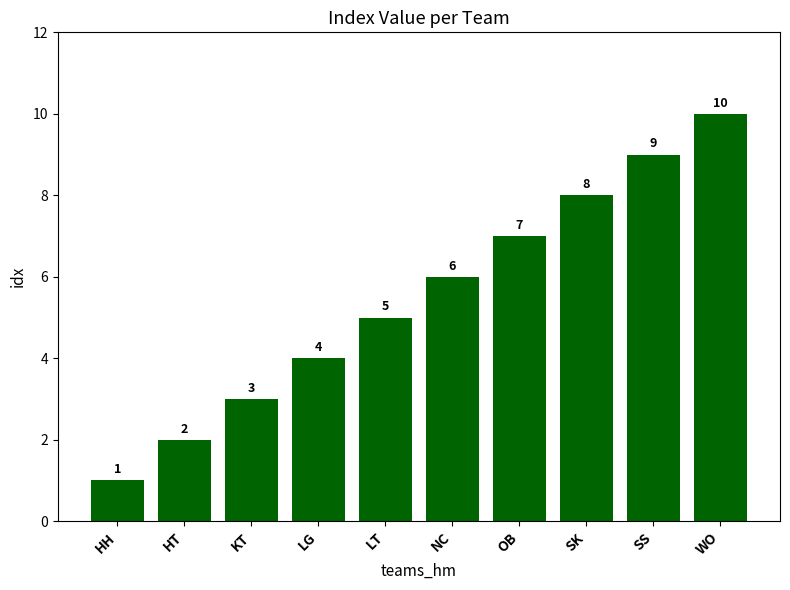

How many values are between 3 and 8?

6